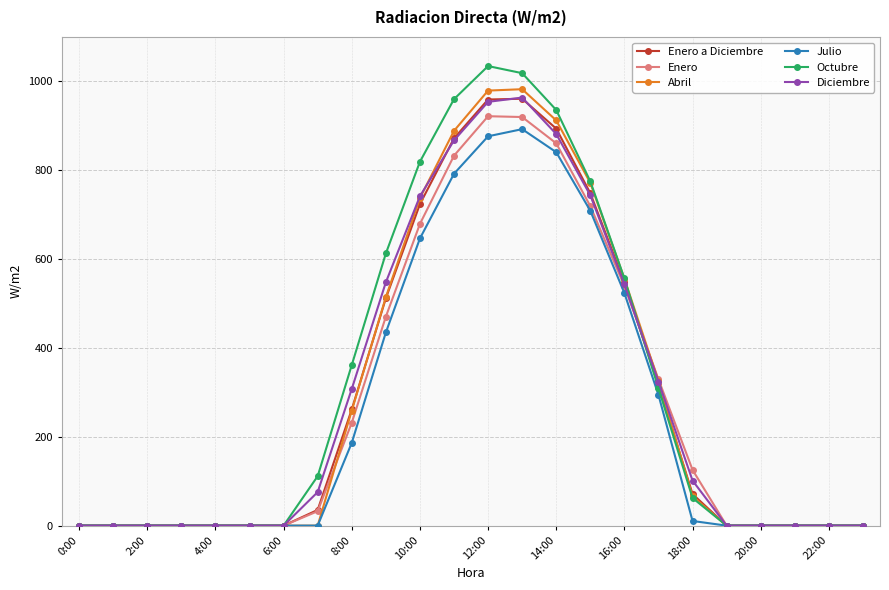

What is the value of the Julio point at the 16th from the left?

708.8